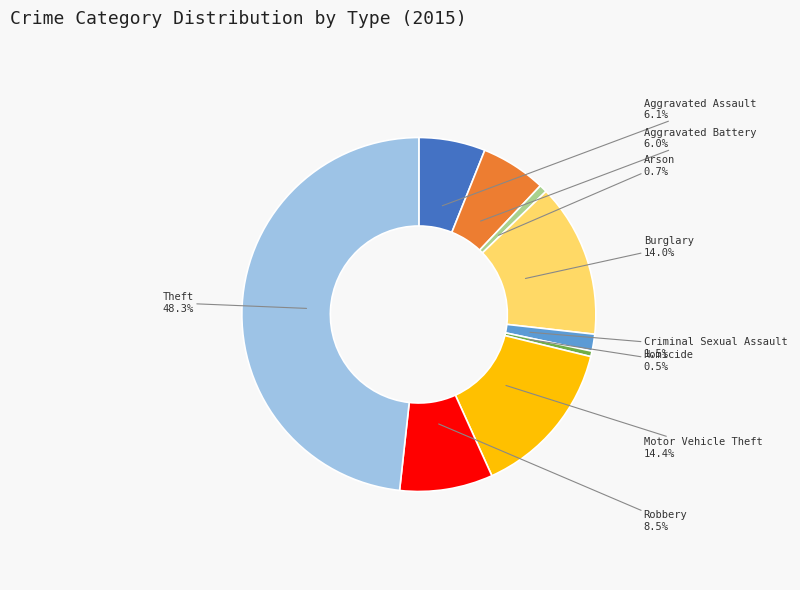

To the nearest percent, what is the difference between the largest and smallest slice percentages?

48%